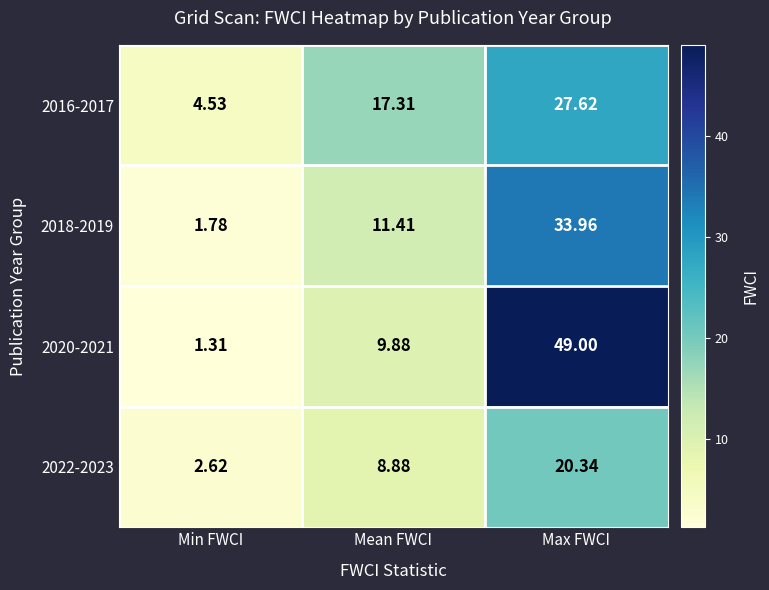

Is the value of 2020-2021 at Max FWCI greater than the value of 2016-2017 at Mean FWCI?

Yes